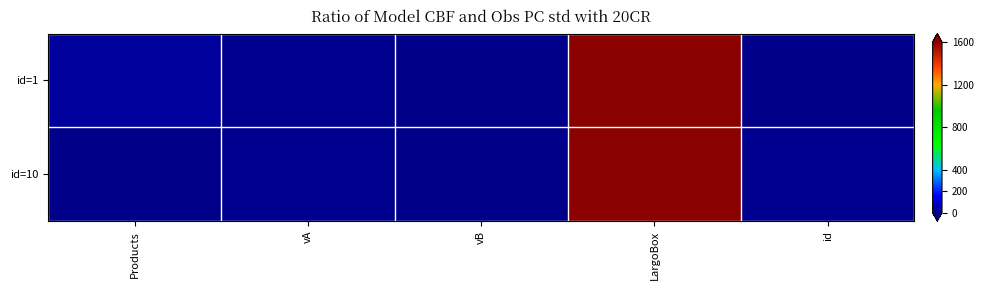

Which series has the largest total across all categories?

id=1